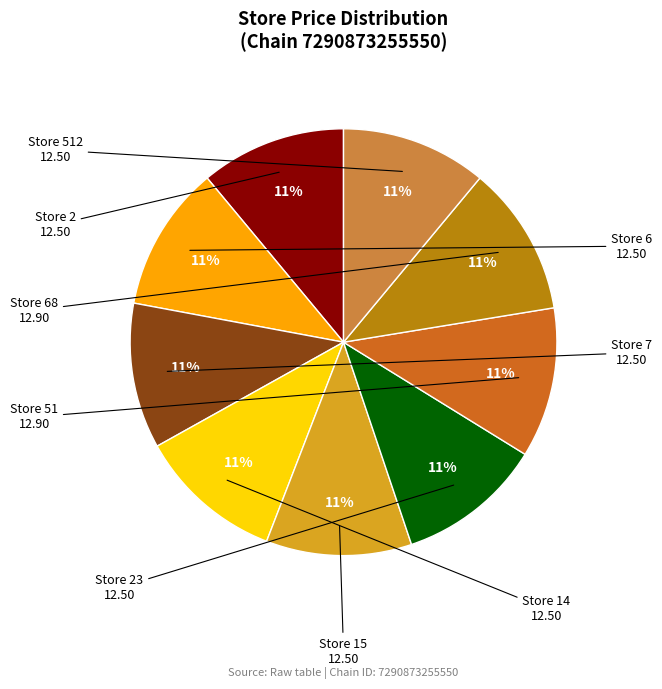

Is there a majority slice in this chart?

No